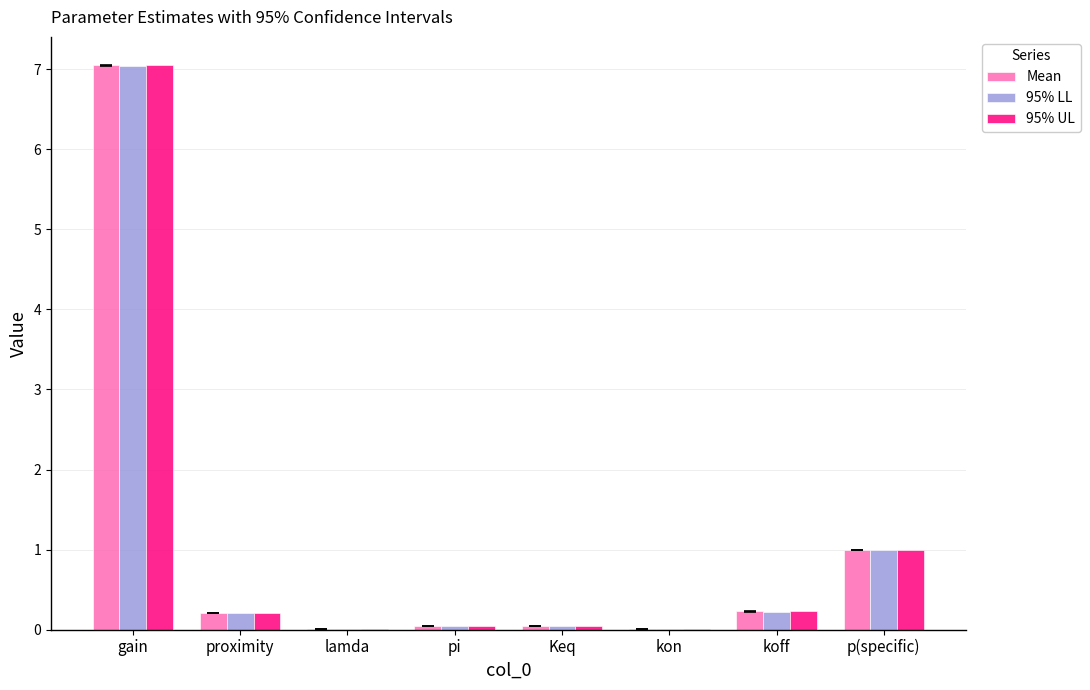

What is the sum of the 95% LL values at p(specific) and koff?

1.2